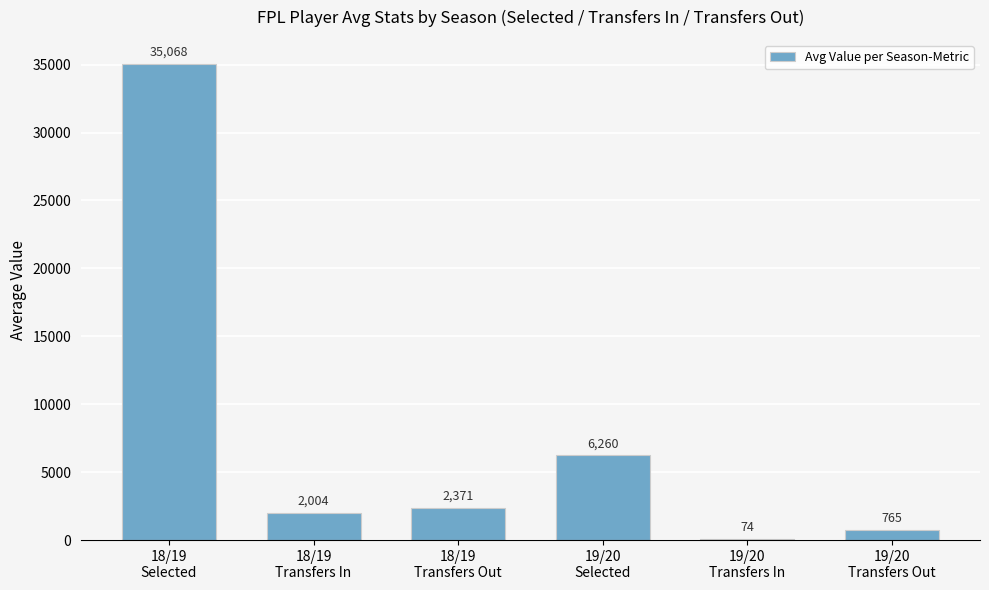

What is the sum of all values?

46542